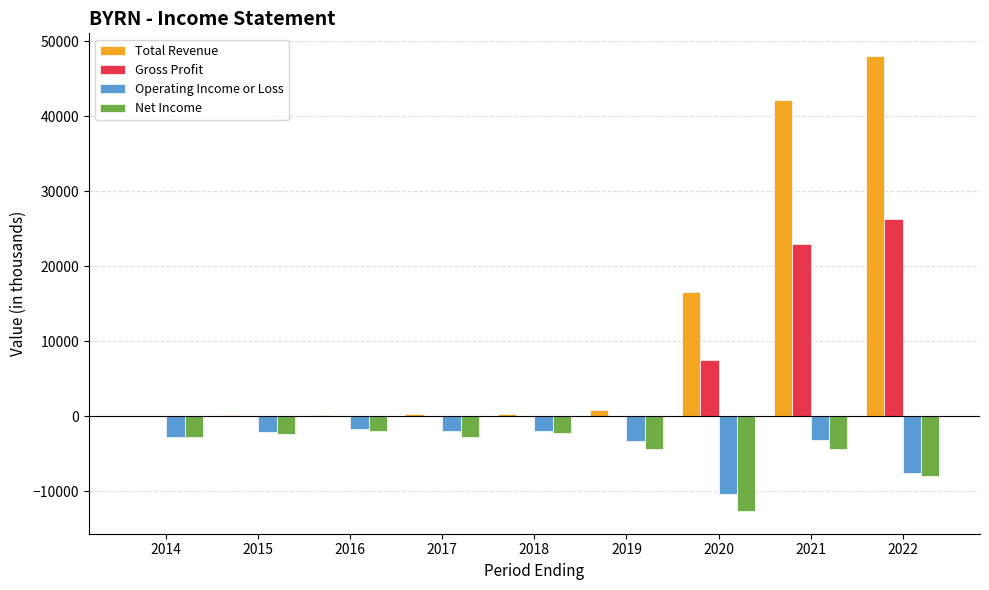

What are all the series names shown in the legend?

Total Revenue, Gross Profit, Operating Income or Loss, Net Income